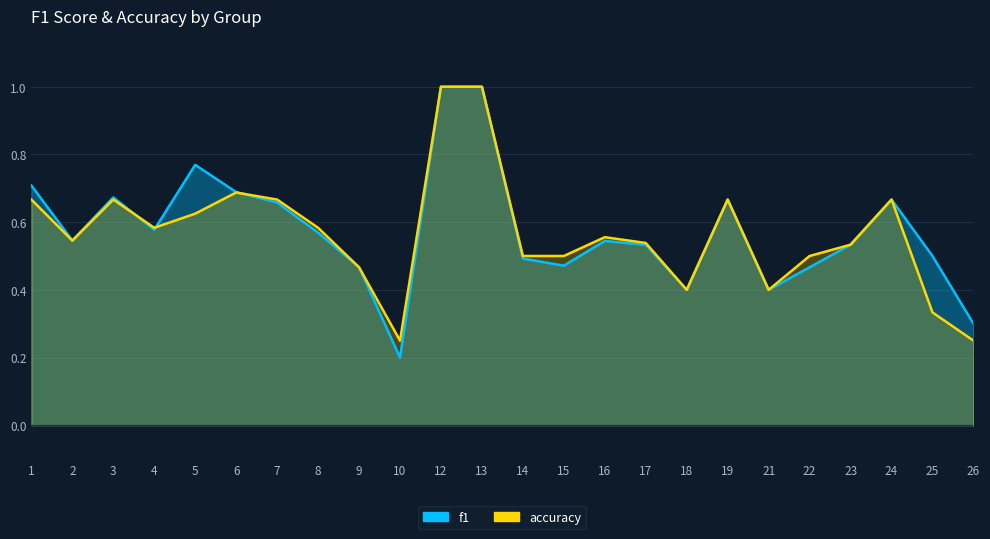

At which category does f1 reach its first local peak?

3